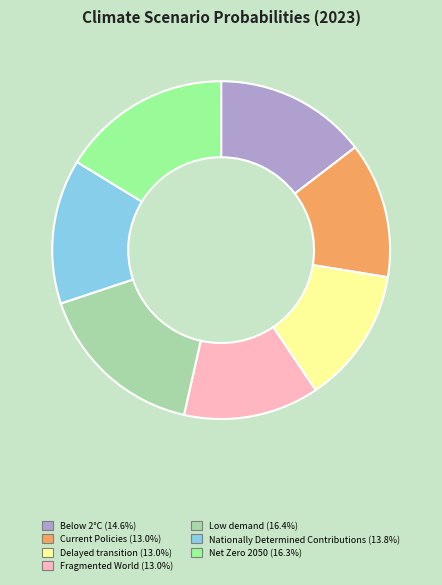

Is Current Policies the majority of the pie?

No